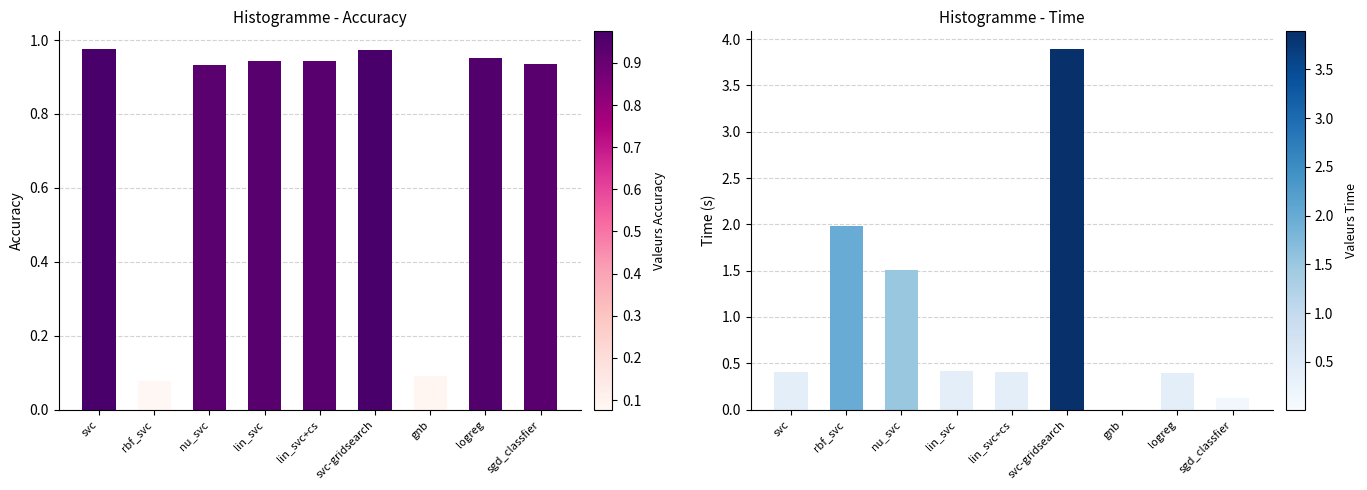

True or false: accuracy has a value of 1.0 at svc.

True